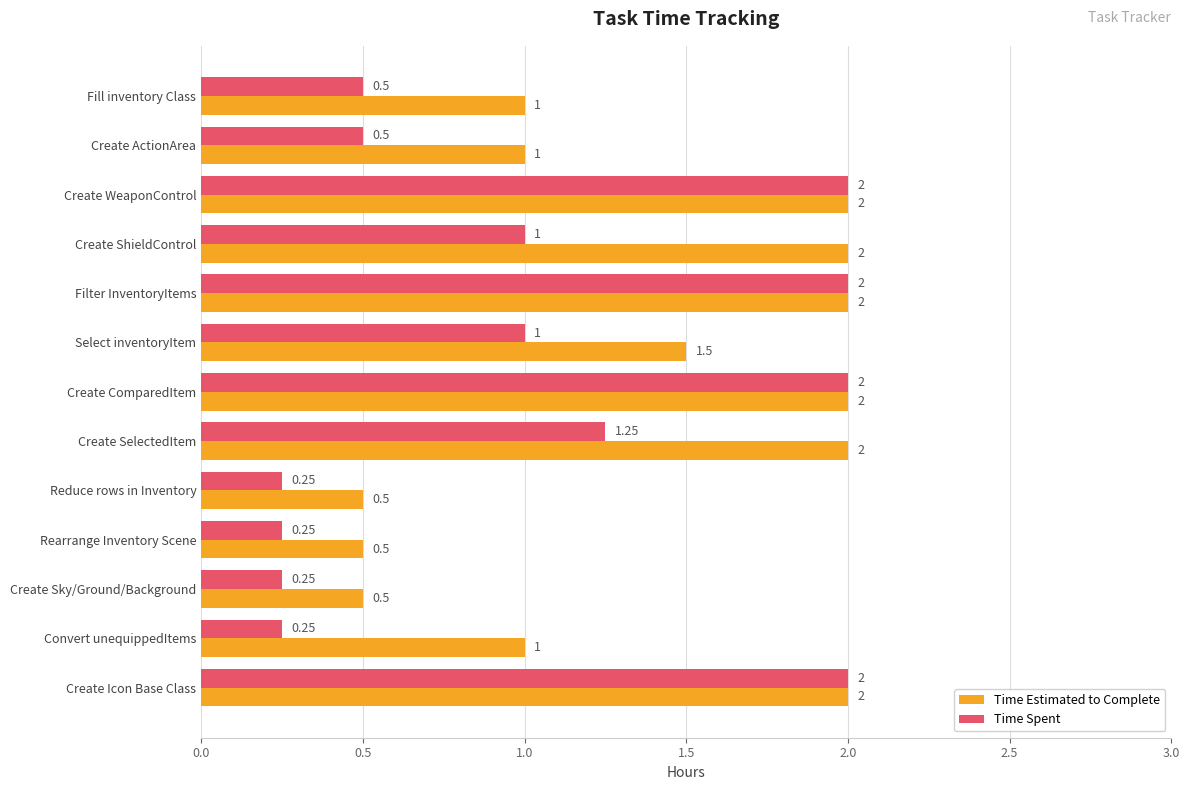

Is the value of Time Estimated to Complete at Create ActionArea greater than the value of Time Spent at Convert unequippedItems?

Yes